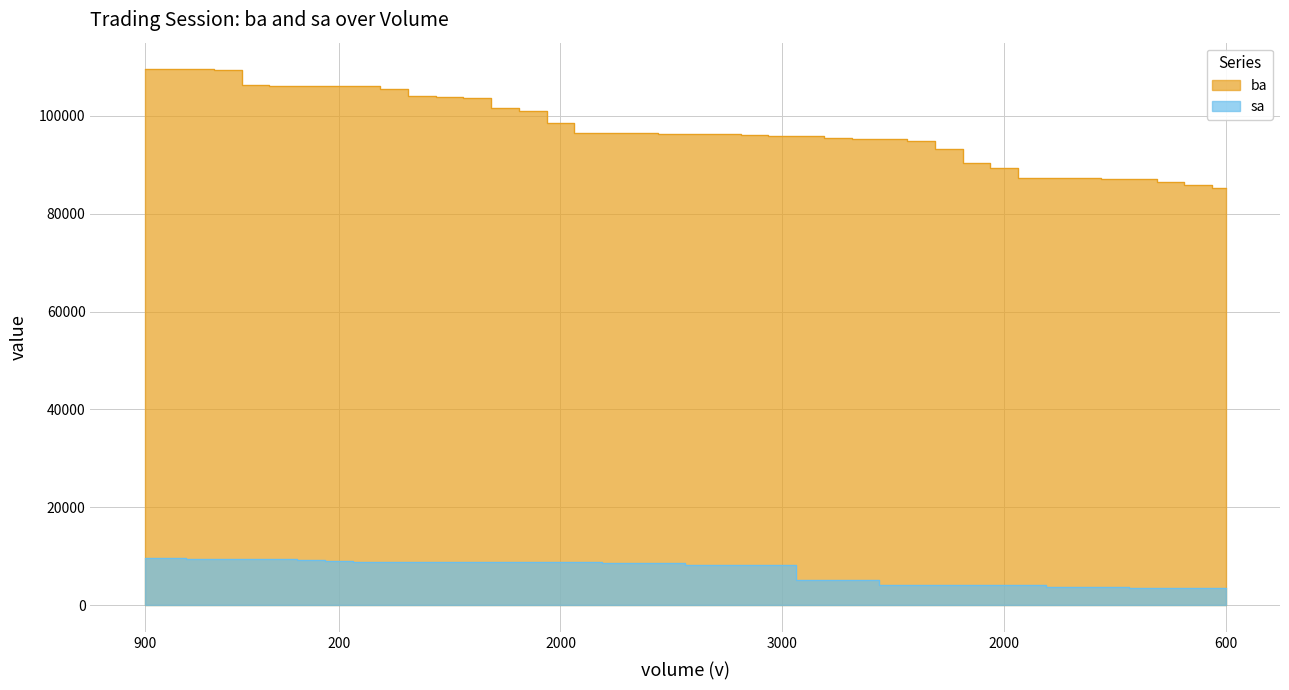

At how many categories does at least one series exceed 27661?

40